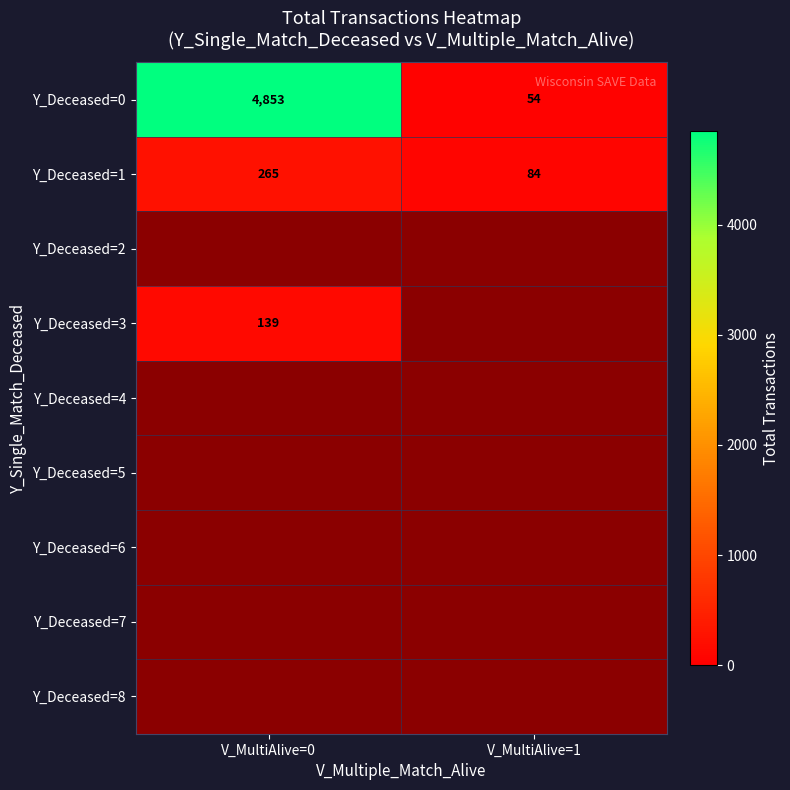

At which label is Y_Deceased=0 closest to 2453?

V_MultiAlive=1